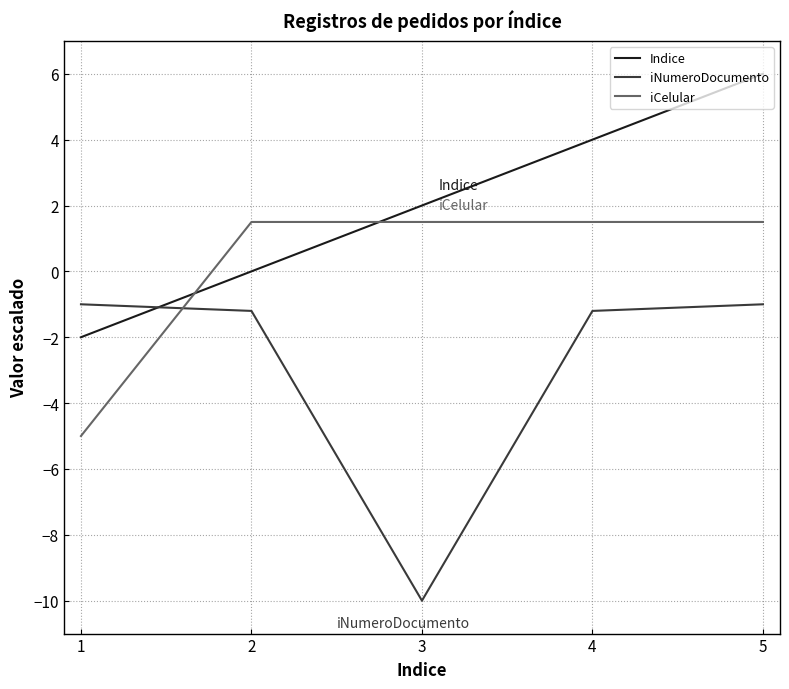

Rank the series by their maximum value, from highest to lowest.

Indice, iCelular, iNumeroDocumento